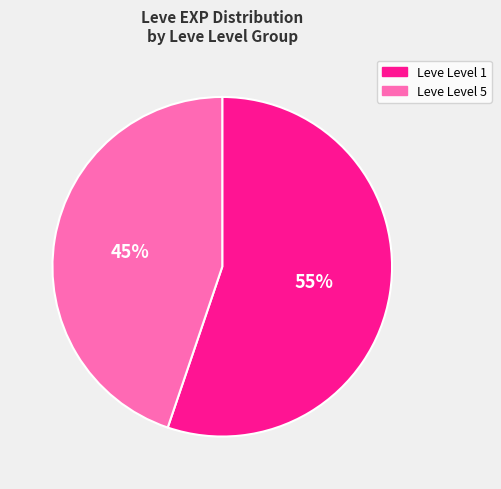

Is it true that Leve Level 5 is 30% of the pie?

False